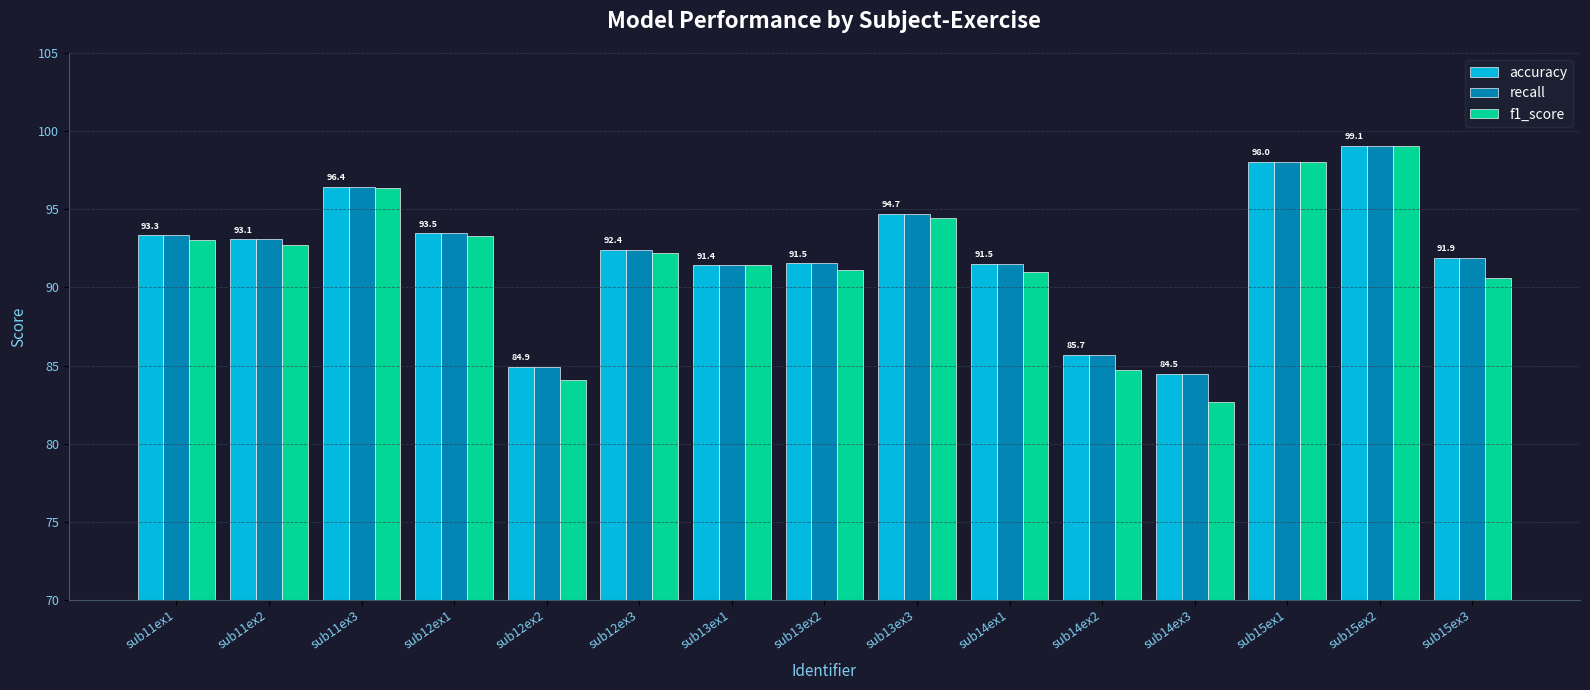

What are all the series names shown in the legend?

accuracy, recall, f1_score